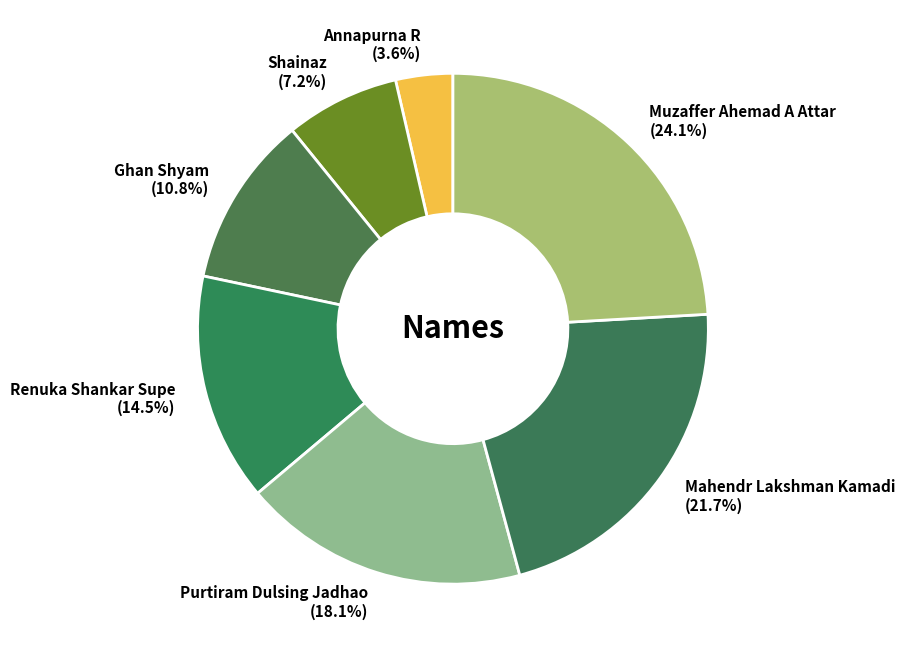

Which has a higher value, Renuka Shankar Supe or Muzaffer Ahemad A Attar?

Muzaffer Ahemad A Attar